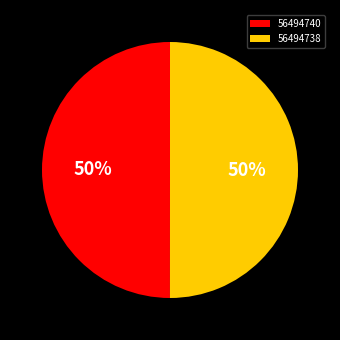

How many slices are in this pie chart?

2